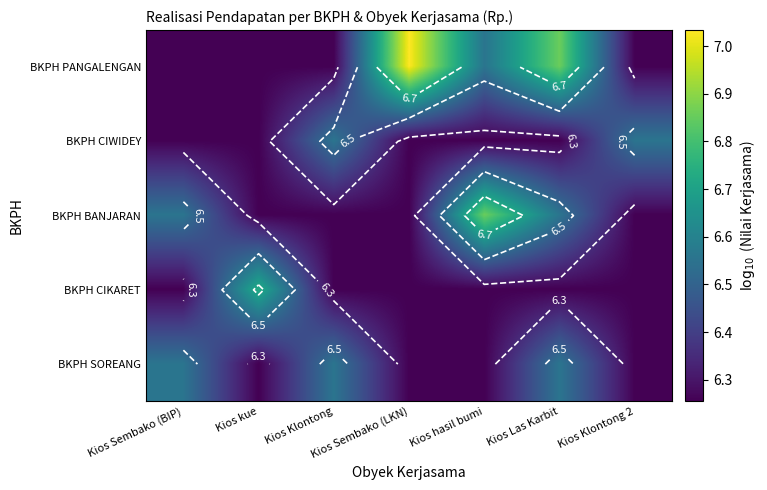

Which has a higher value, Kios Sembako (BIP) or Kios kue?

Kios Sembako (BIP)